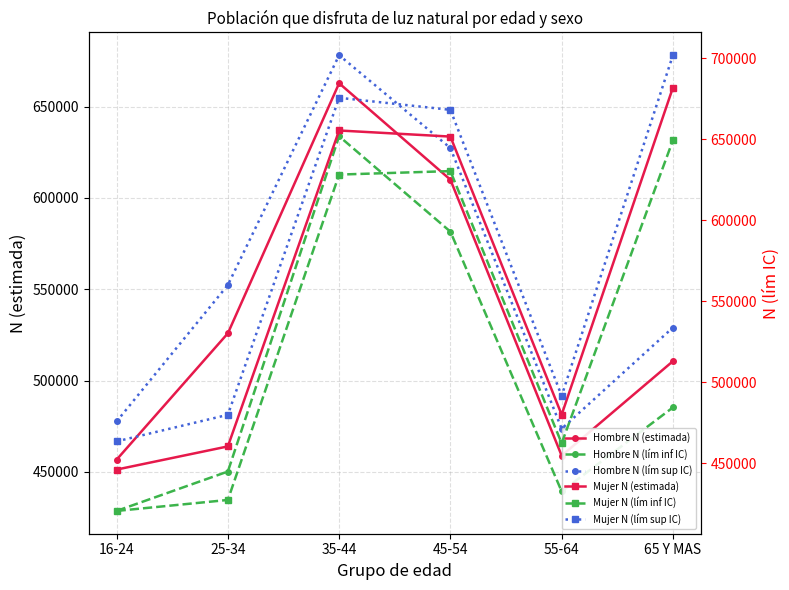

What is the sum of all Hombre N (lím sup IC) values?

3338042